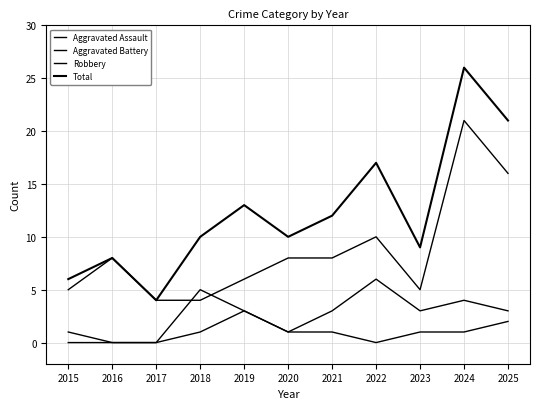

How many lines are shown in the chart?

4